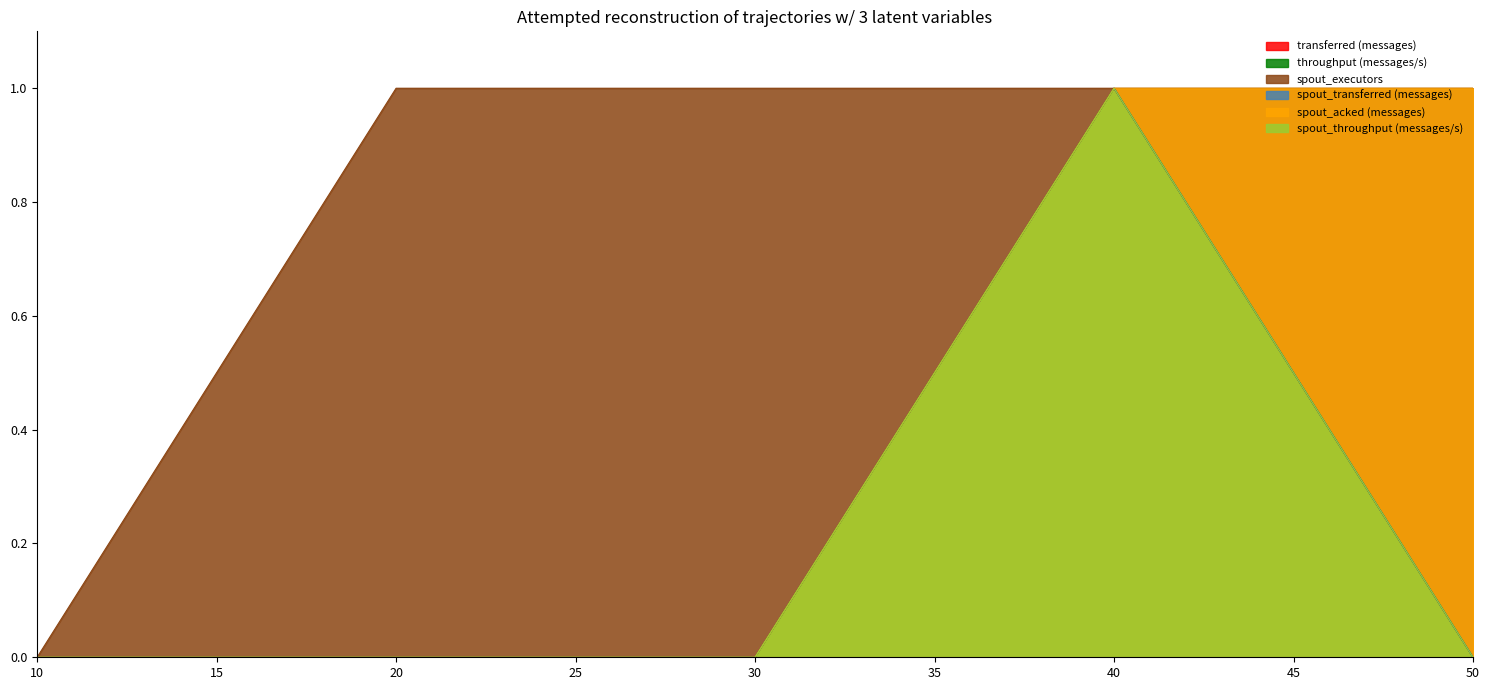

Between 30 and 20, which is larger?

30